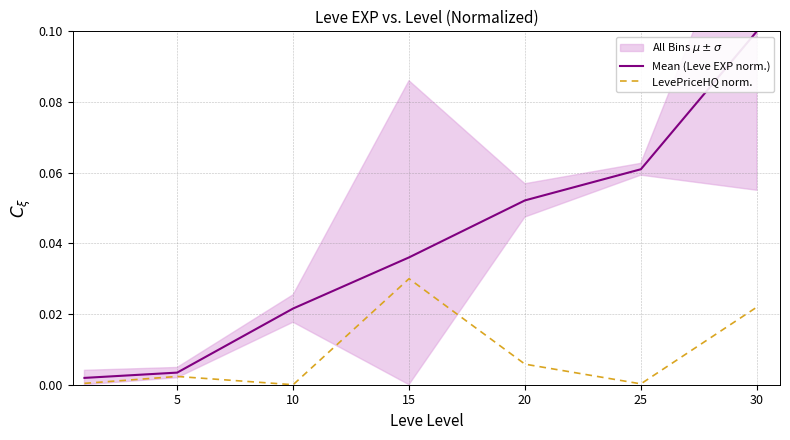

What is the approximate value of Mean (Leve EXP norm.) at 25?

0.1